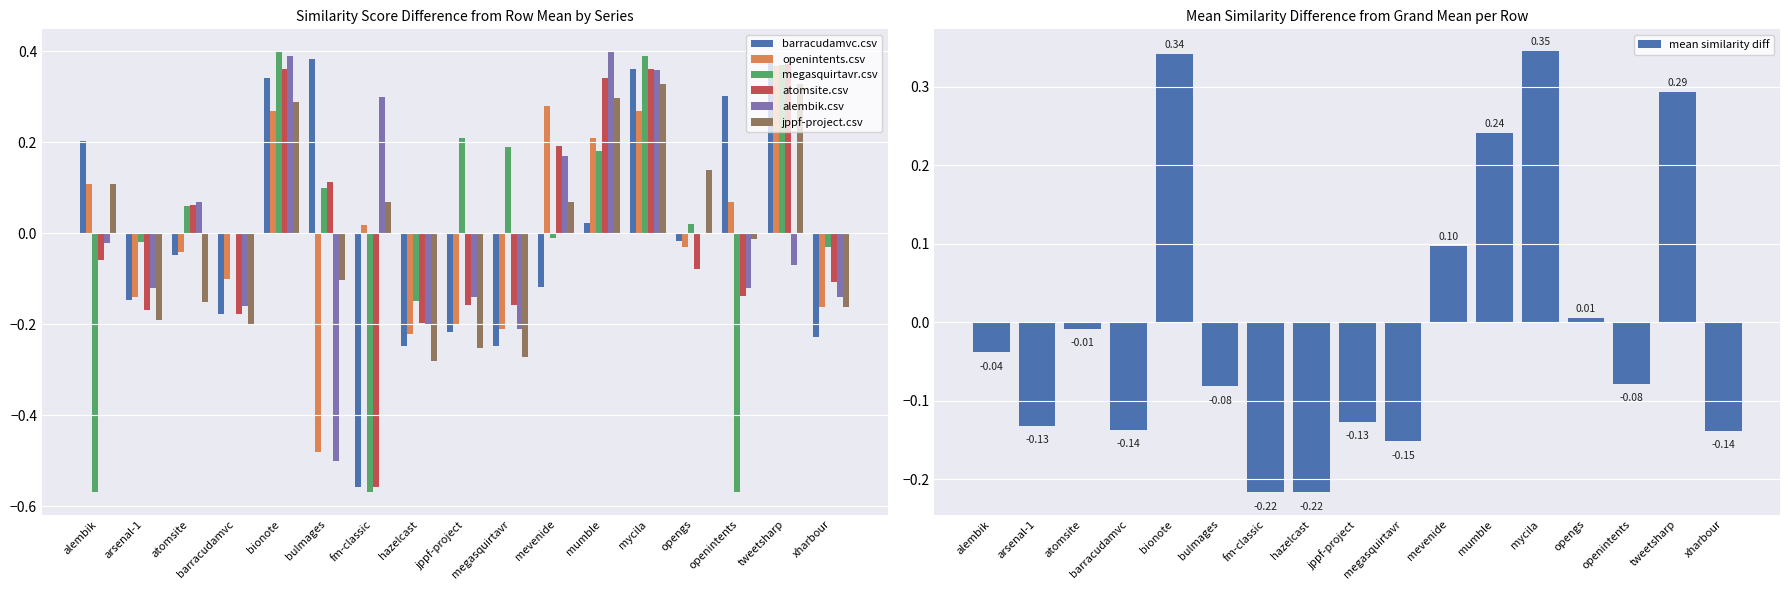

The value of megasquirtavr.csv at jppf-project is 0.1. True or false?

False